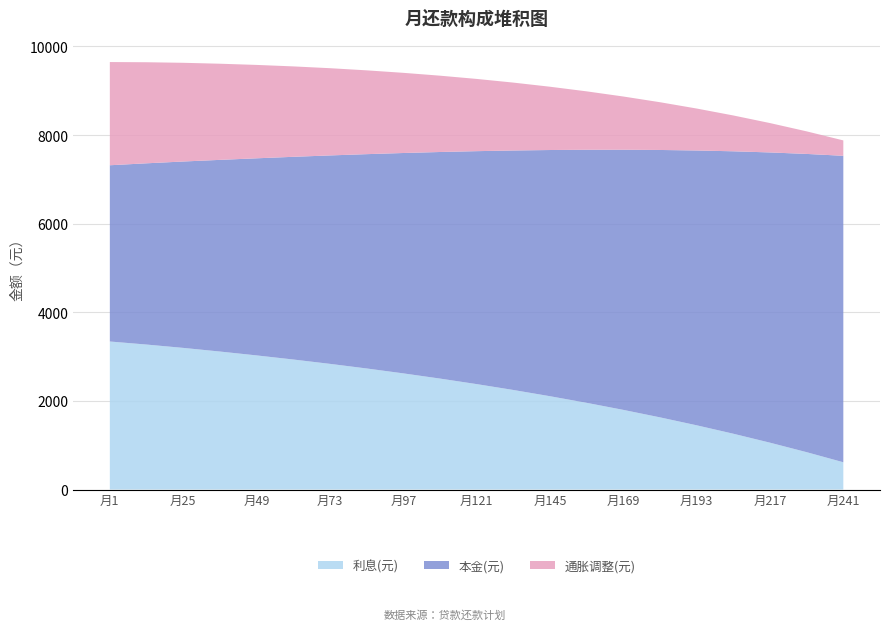

What is the lowest value of the 利息(元) series?

615.7